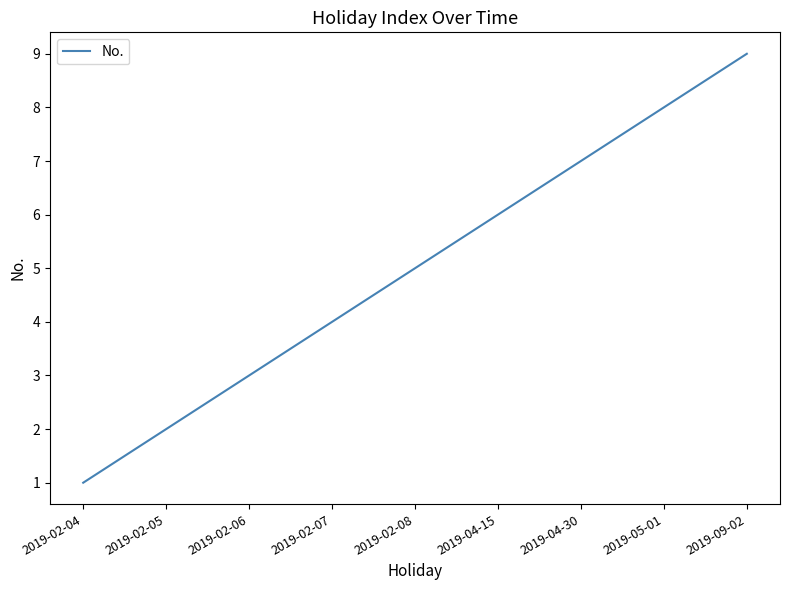

List the labels in order of value, smallest first.

2019-02-04, 2019-02-05, 2019-02-06, 2019-02-07, 2019-02-08, 2019-04-15, 2019-04-30, 2019-05-01, 2019-09-02